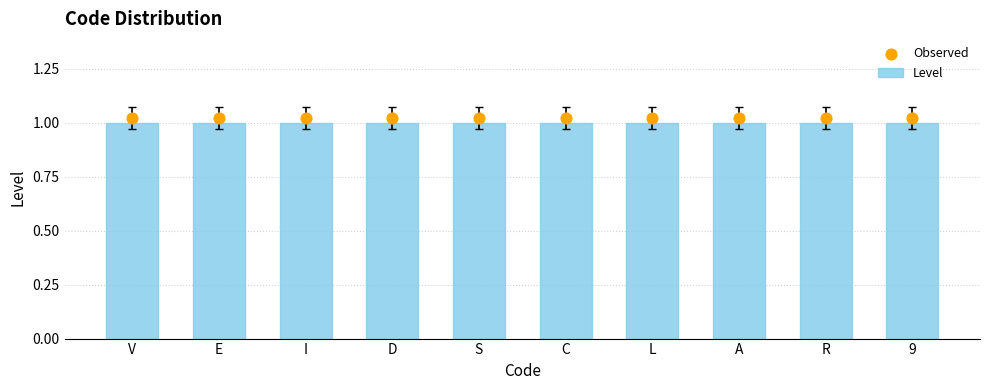

What are all the series names shown in the legend?

Level, Observed